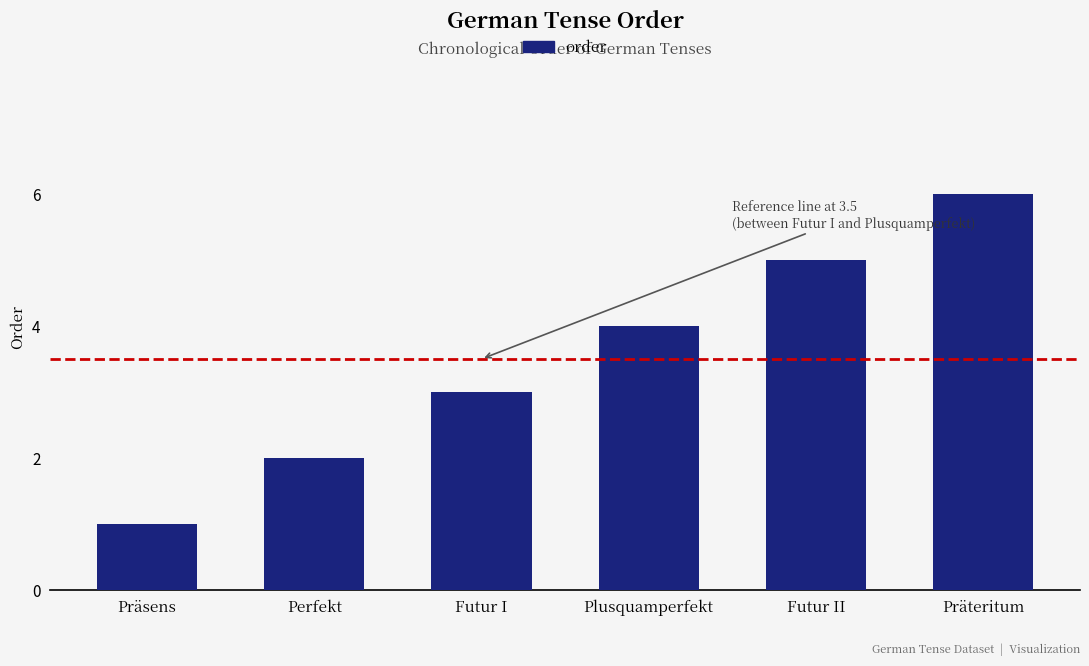

What value does the data have at Perfekt?

2